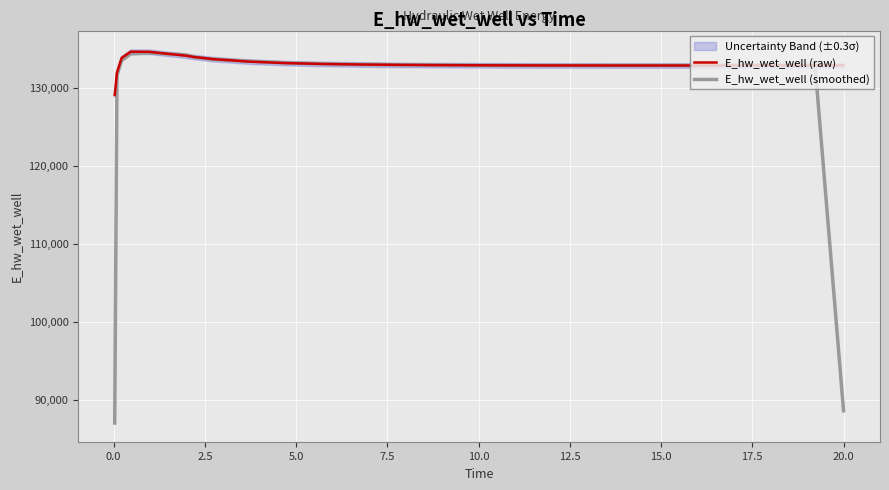

How many interior local valleys does the E_hw_wet_well (smoothed) series have?

1